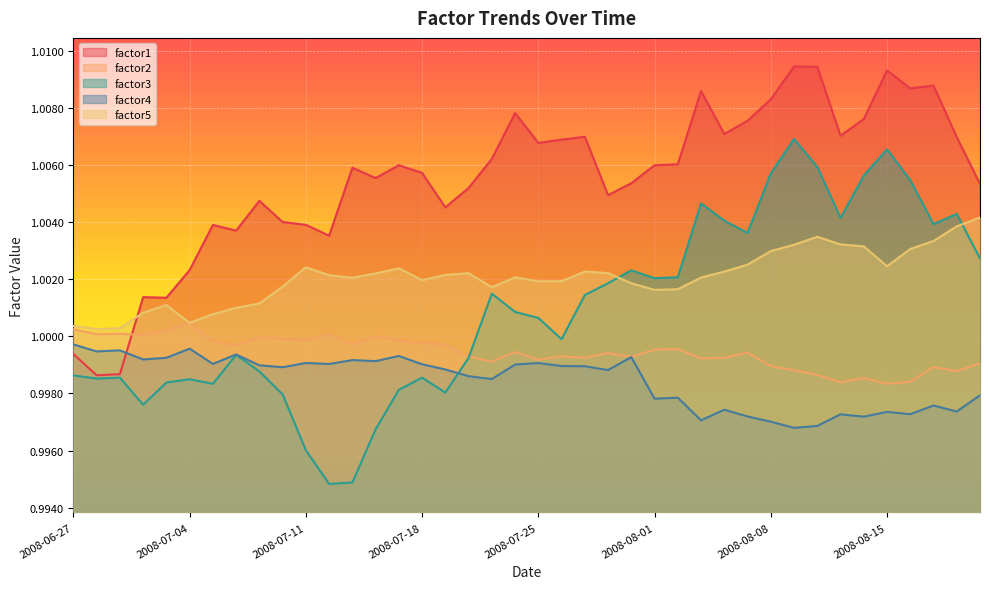

Rank the categories by factor1 value from lowest to highest.

2008-06-30, 2008-07-01, 2008-06-27, 2008-07-03, 2008-07-02, 2008-07-04, 2008-07-14, 2008-07-08, 2008-07-07, 2008-07-11, 2008-07-10, 2008-07-21, 2008-07-09, 2008-07-30, 2008-07-22, 2008-08-21, 2008-07-31, 2008-07-16, 2008-07-18, 2008-07-15, 2008-08-01, 2008-07-17, 2008-08-04, 2008-07-23, 2008-07-25, 2008-07-28, 2008-08-20, 2008-07-29, 2008-08-13, 2008-08-06, 2008-08-07, 2008-08-14, 2008-07-24, 2008-08-08, 2008-08-05, 2008-08-18, 2008-08-19, 2008-08-15, 2008-08-12, 2008-08-11